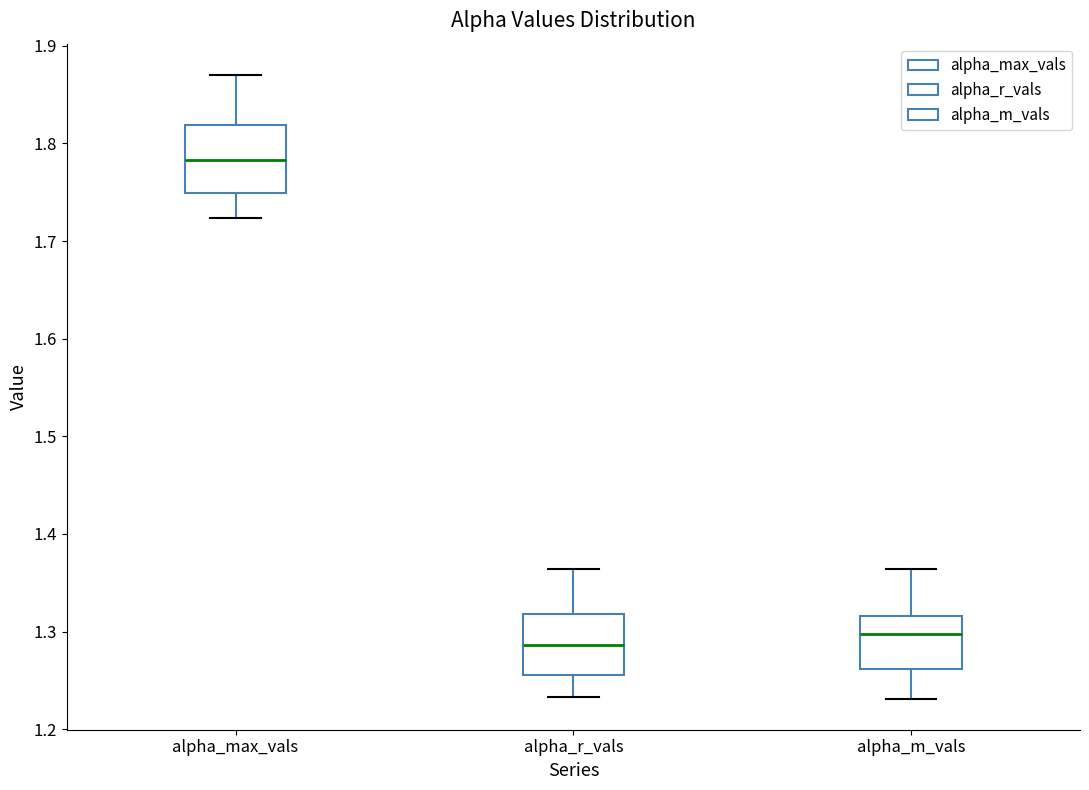

Reading left to right, read every box against the y-axis: the position of its median line, the range the box covers, and the ends of its whiskers. The values are not printed on the chart, so give them approximately, as read against the axis.

alpha_max_vals: median 1.78, box 1.75 to 1.82, whiskers 1.72 to 1.87
alpha_r_vals: median 1.29, box 1.26 to 1.32, whiskers 1.23 to 1.36
alpha_m_vals: median 1.30, box 1.26 to 1.32, whiskers 1.23 to 1.36